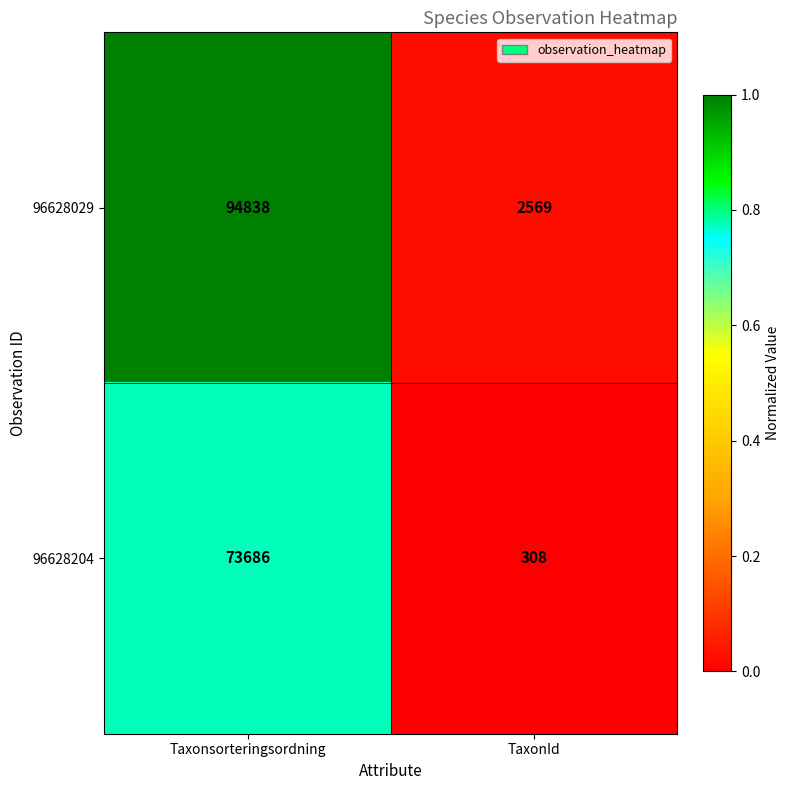

What is the highest value of the 96628204 series?

73686